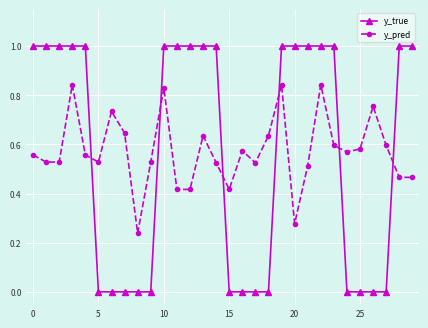

List the series in order of their peak value, lowest first.

y_pred, y_true